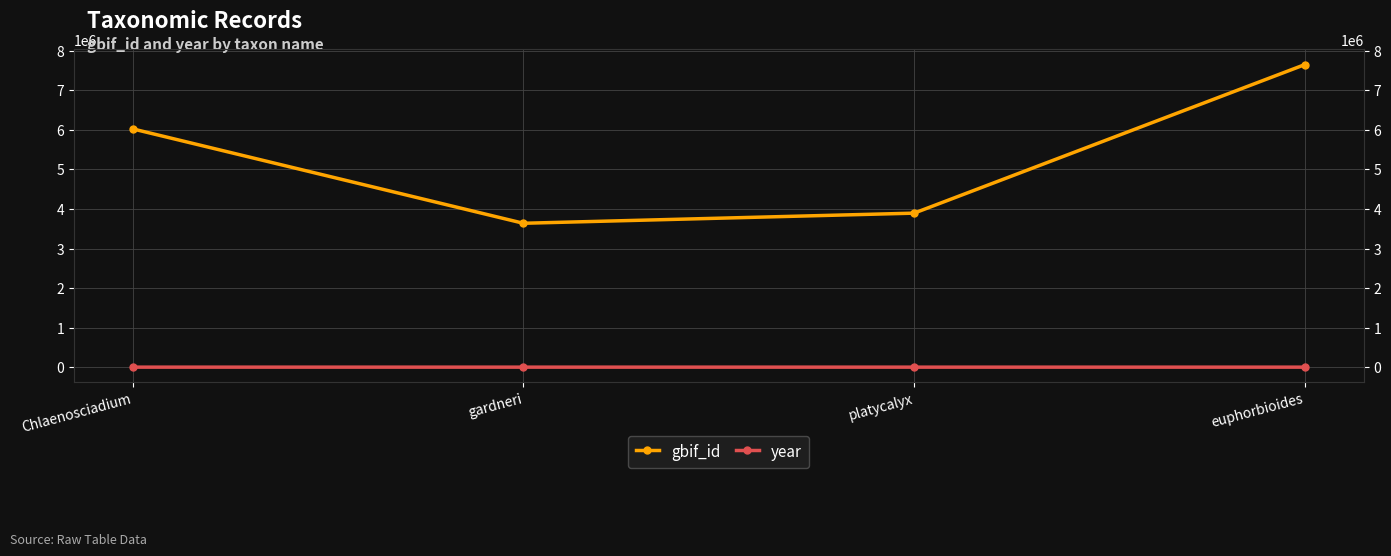

What is the difference between the year values at platycalyx and gardneri?

42